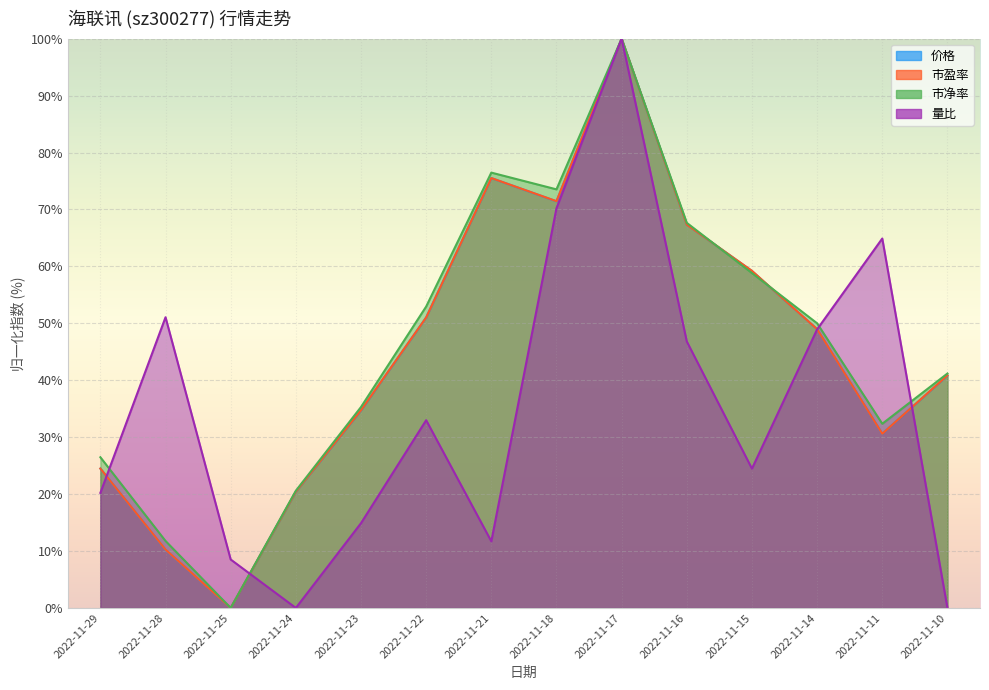

True or false: 市盈率 and 量比 cross at least once.

True